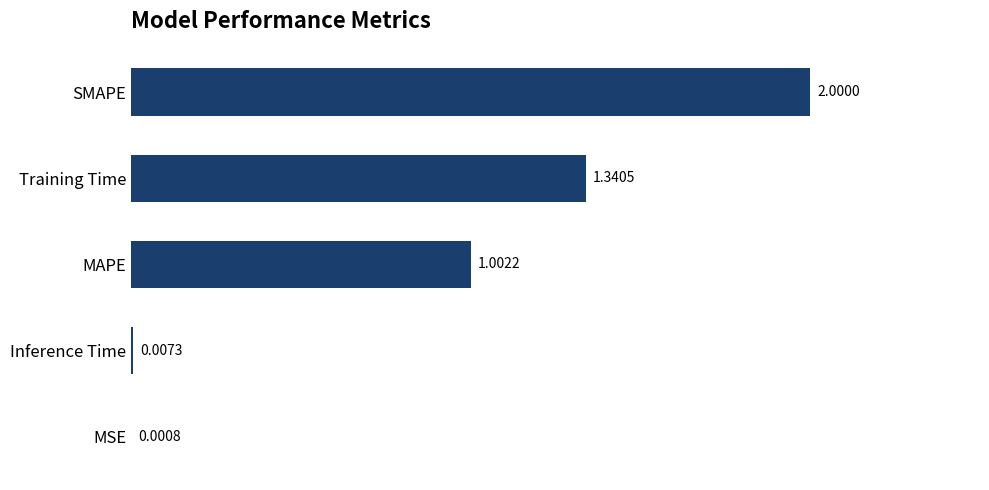

How many distinct data groups are displayed?

1